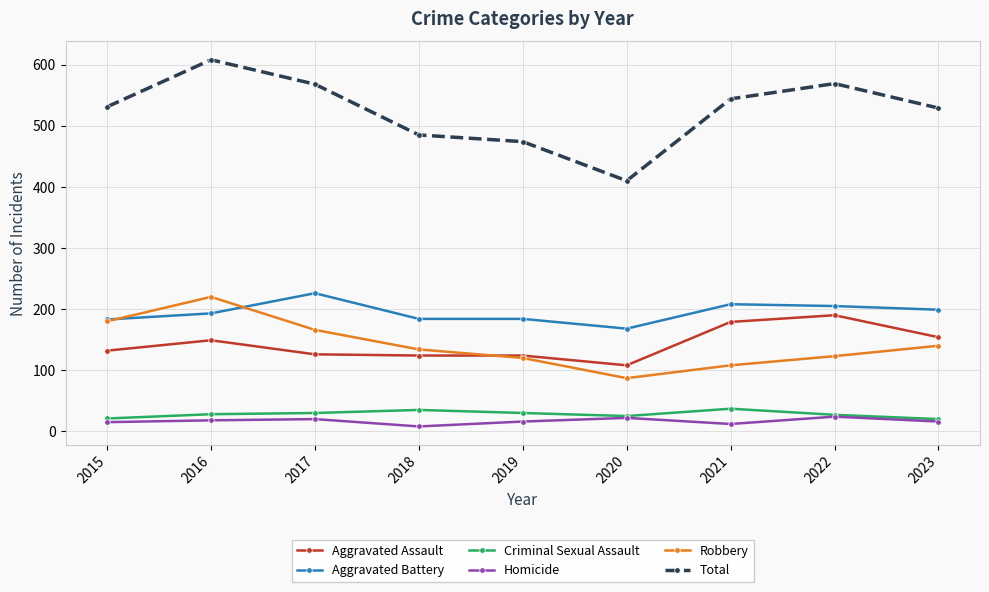

How many values in the Total series are below 531?

4